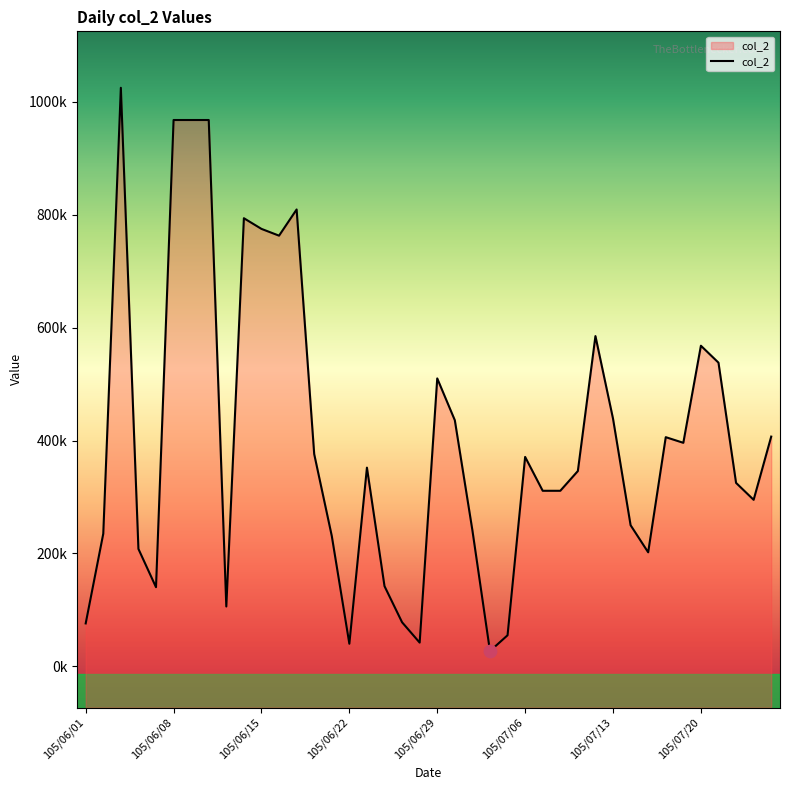

What is the change in value from 105/06/08 to 105/06/20?

-591900